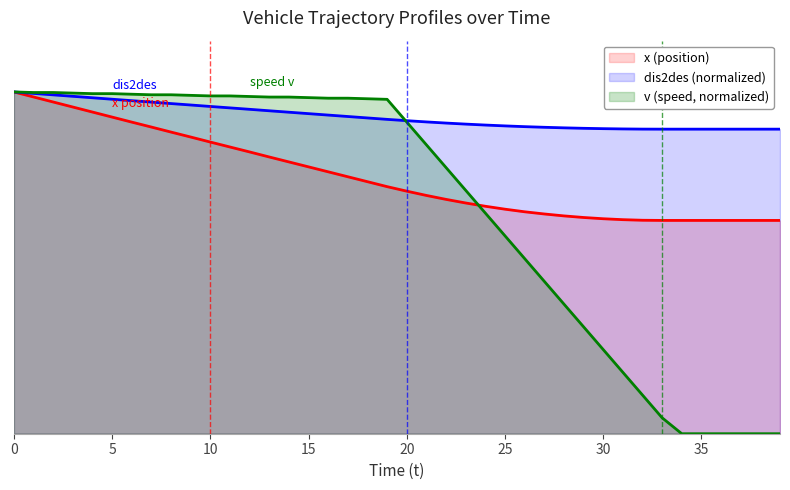

Rank the series by their average value, from lowest to highest.

v (speed, normalized), x (position), dis2des (normalized)